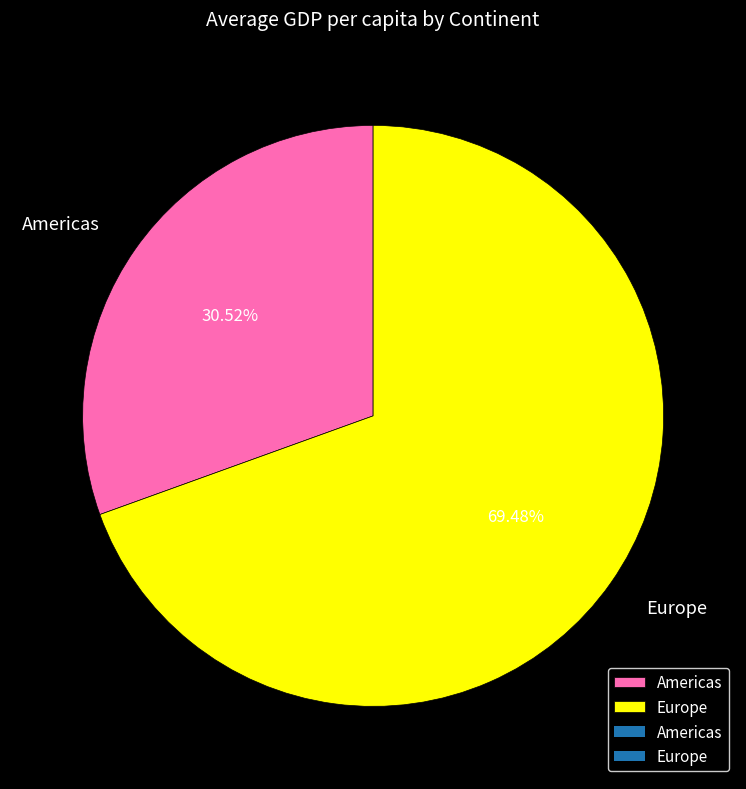

What is the ratio of the value at Europe to the value at Americas?

2.3